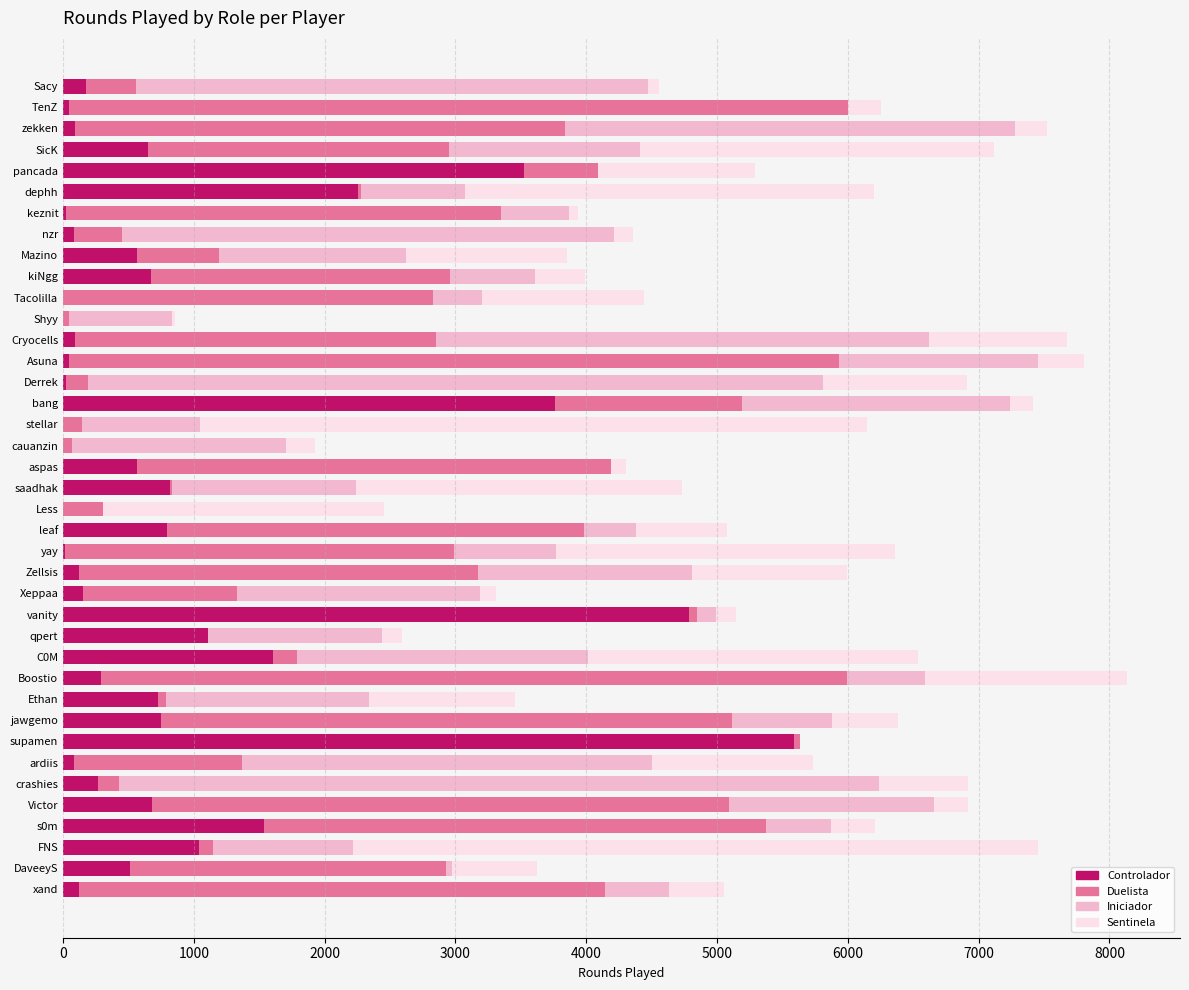

The value of Controlador at vanity is 3253. True or false?

False